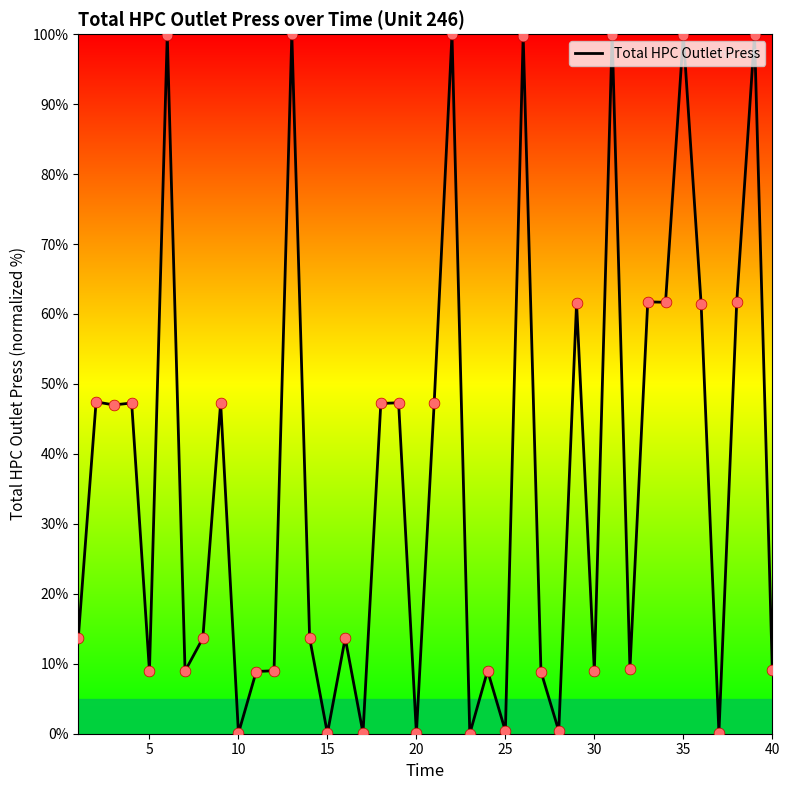

What is the difference between the maximum and minimum values?

100.0